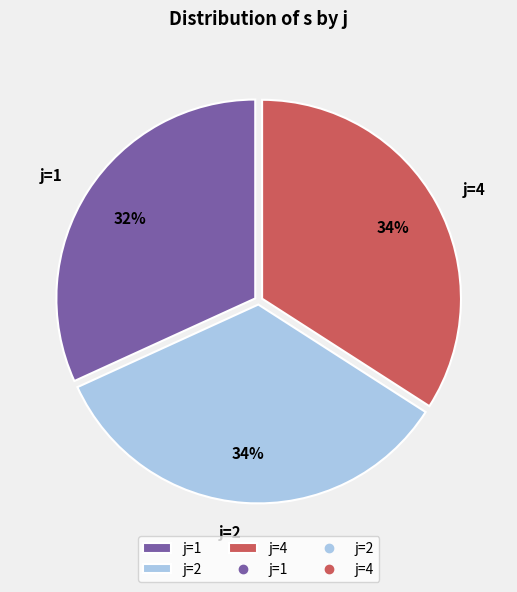

To the nearest percent, what percentage of the pie is j=2?

34%